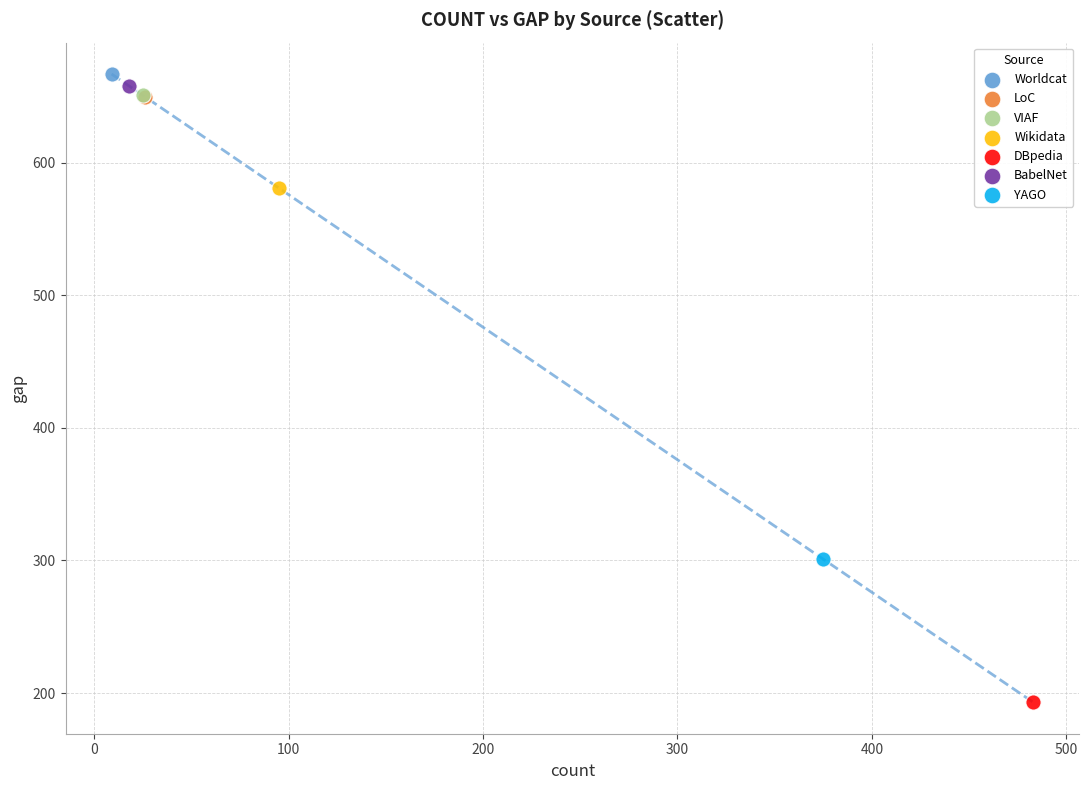

What are all the series names shown in the legend?

Worldcat, LoC, VIAF, Wikidata, DBpedia, BabelNet, YAGO